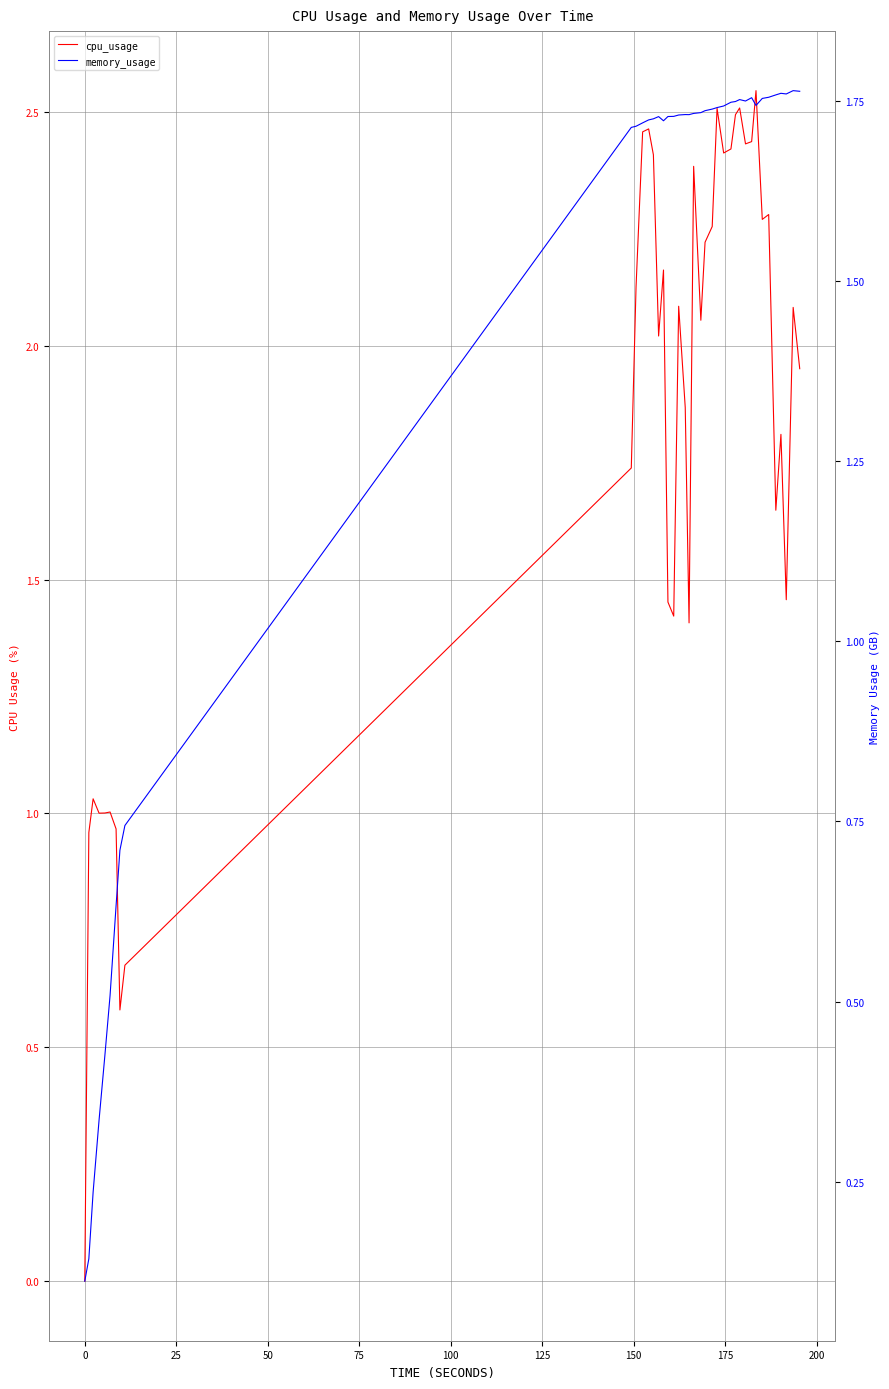

True or false: memory_usage has a value of 0.6 at 31.

False